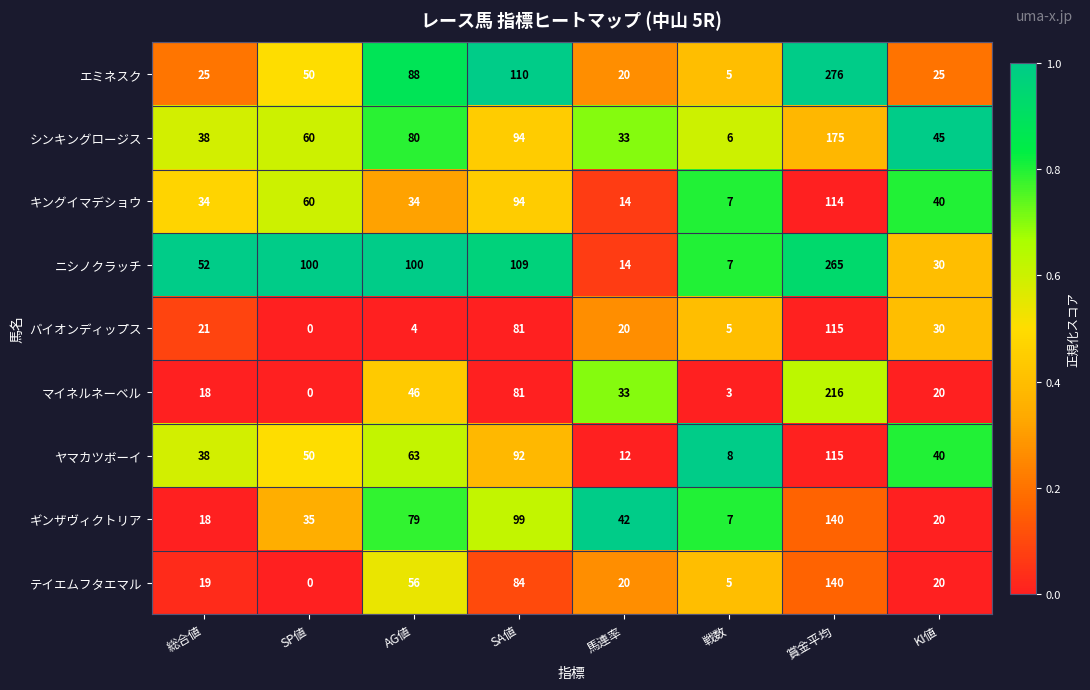

Count the number of categories in the chart.

8